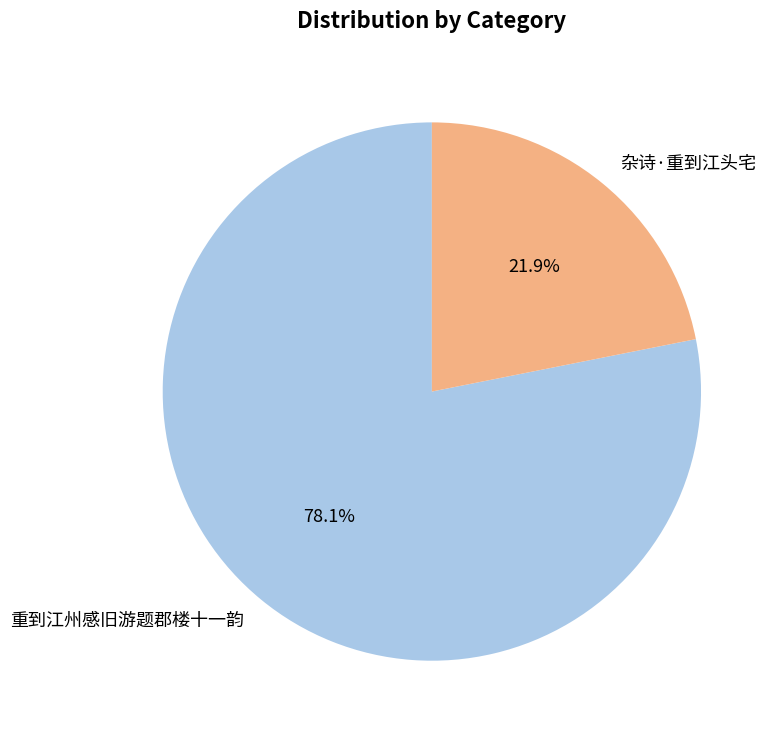

To the nearest percent, what is the average slice percentage?

50%